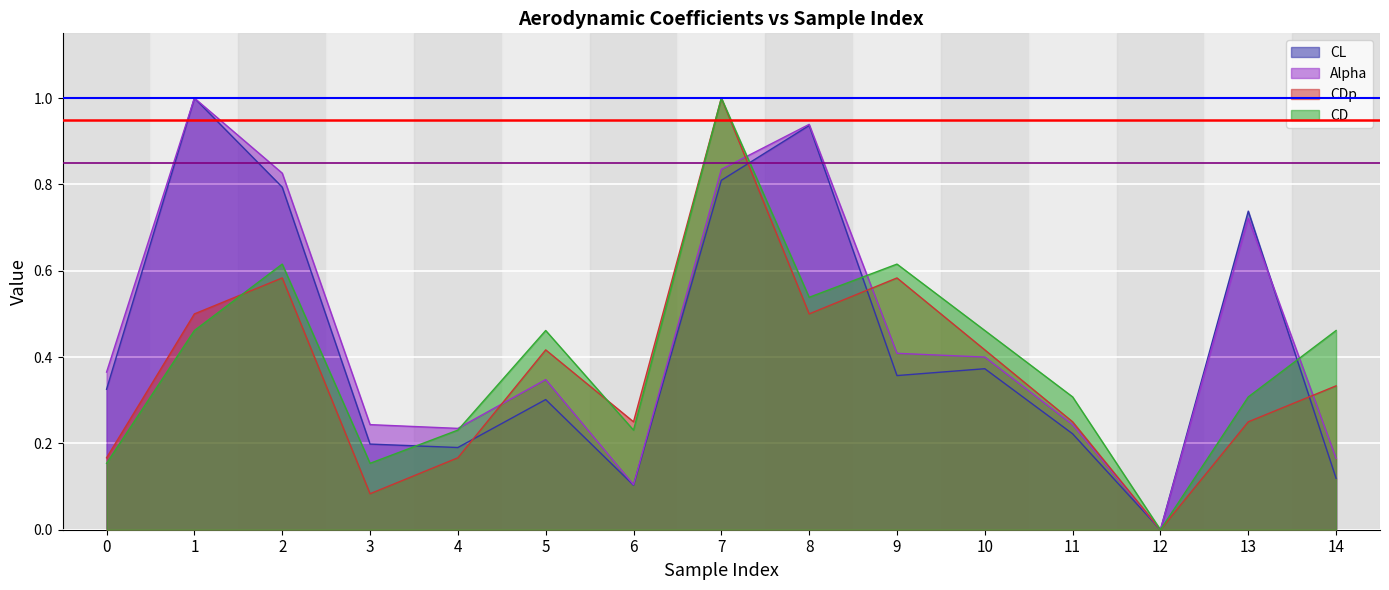

At how many categories does at least one series exceed 0?

14